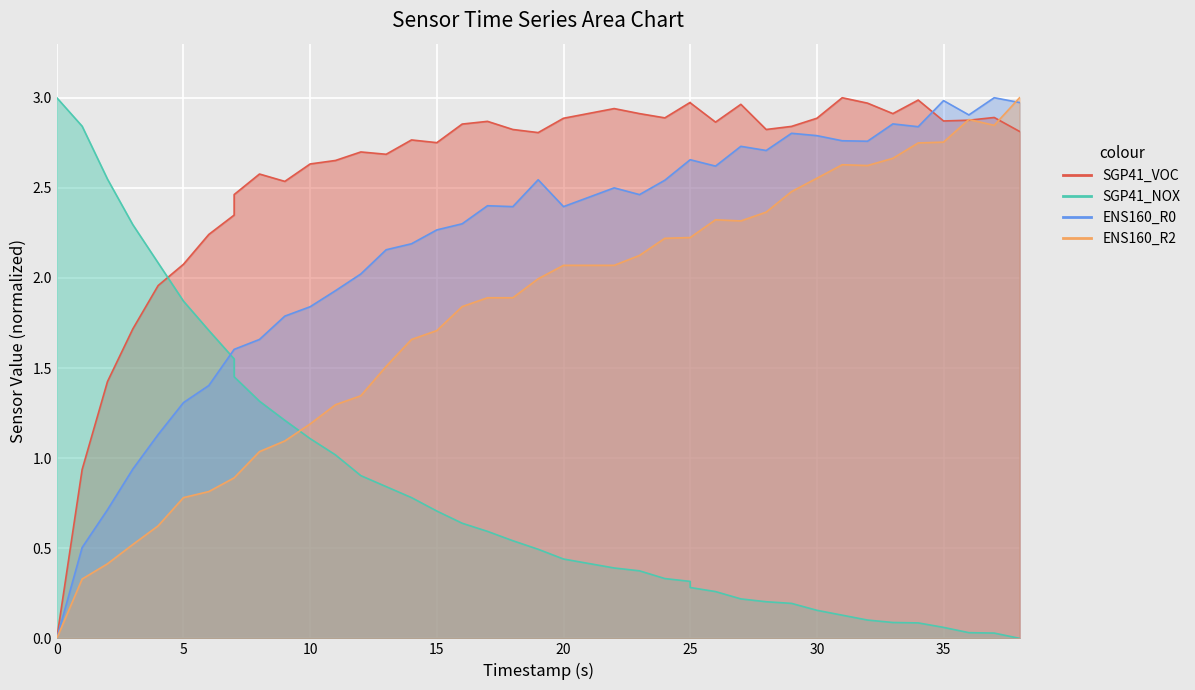

At 5, list the series in order from largest to smallest.

SGP41_VOC, SGP41_NOX, ENS160_R0, ENS160_R2